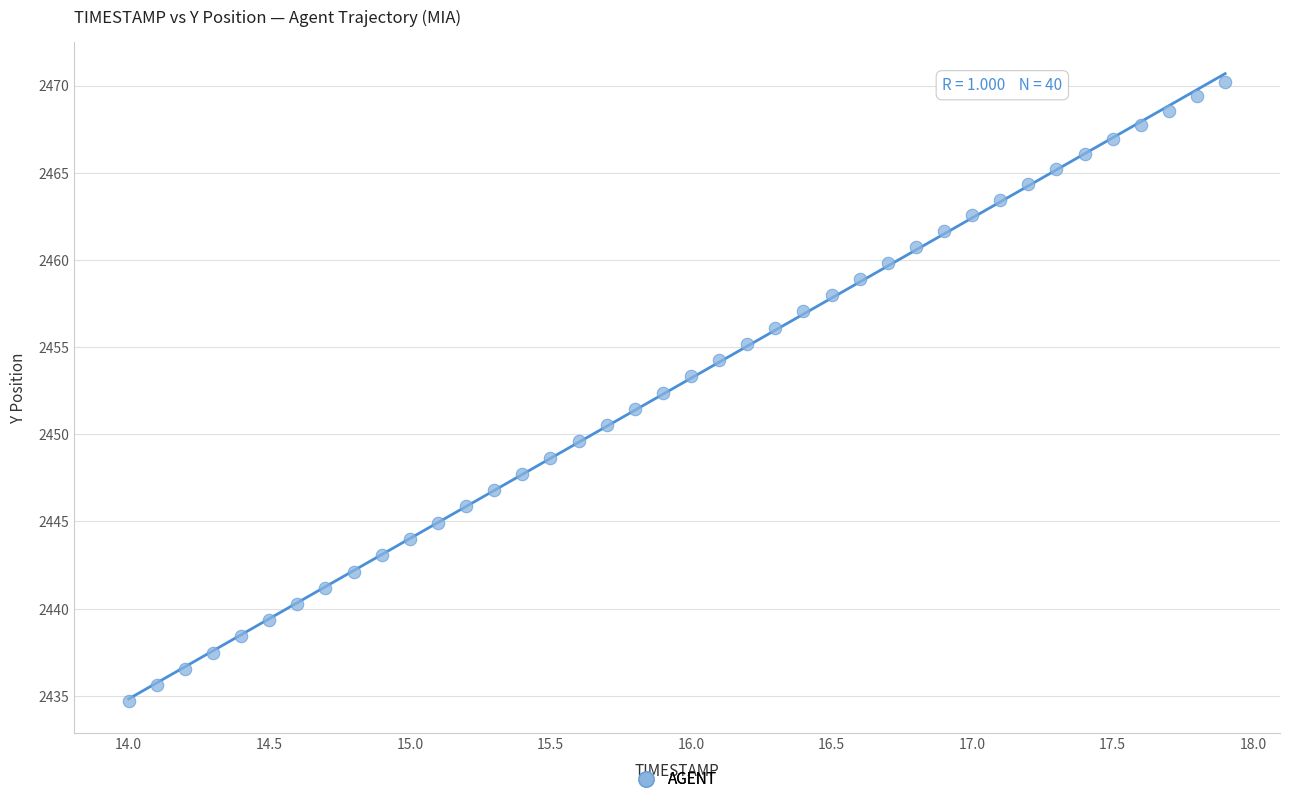

What is the range of Y values (max minus min)?

35.5